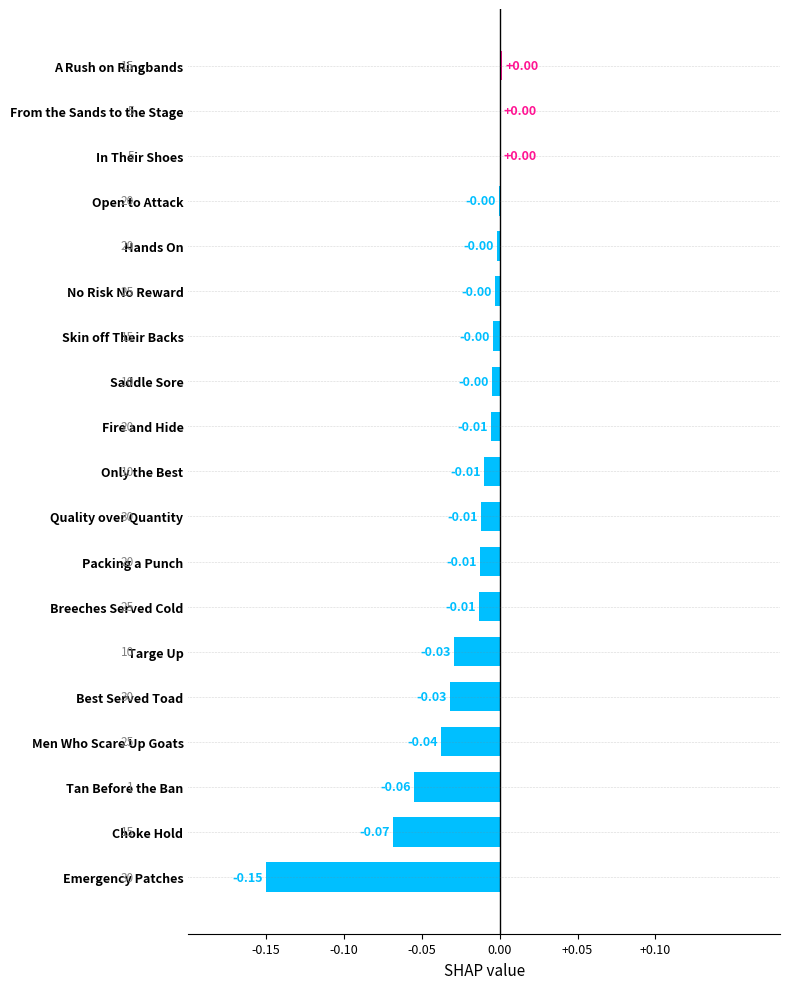

Between Tan Before the Ban and Choke Hold, which is larger?

Tan Before the Ban